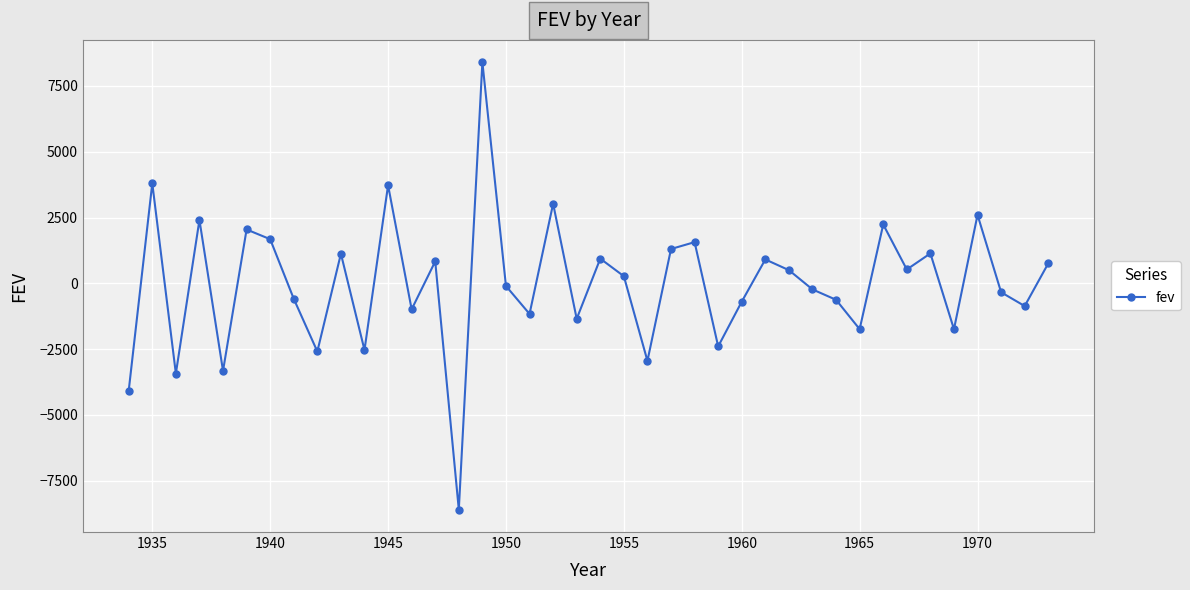

What is the maximum value shown in the chart?

8398